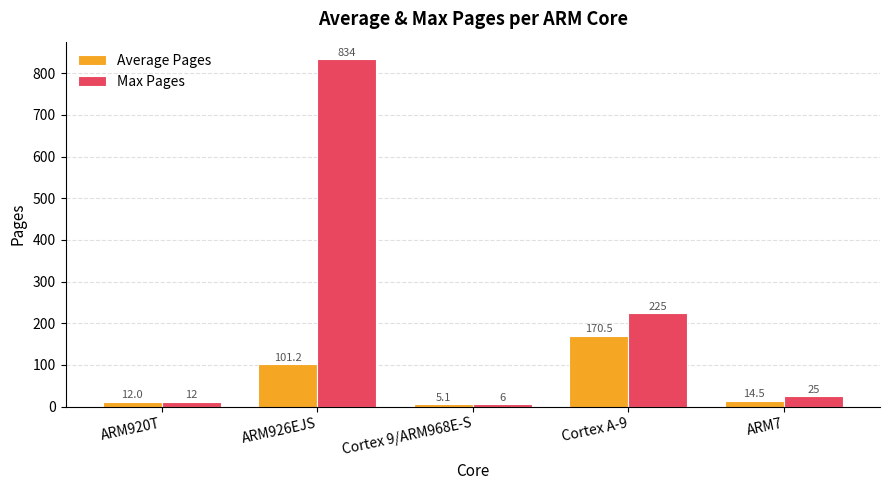

What is the average value of the Average Pages series?

60.7